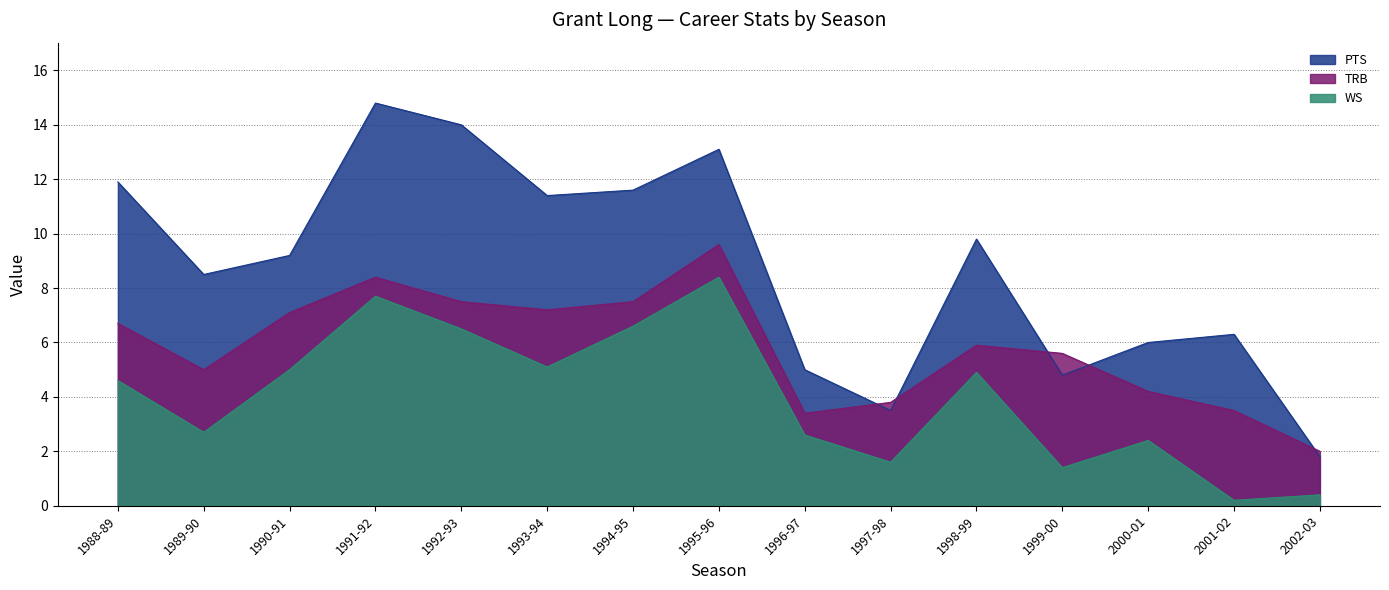

Rank the categories by WS value from lowest to highest.

2001-02, 2002-03, 1999-00, 1997-98, 2000-01, 1996-97, 1989-90, 1988-89, 1998-99, 1990-91, 1993-94, 1992-93, 1994-95, 1991-92, 1995-96